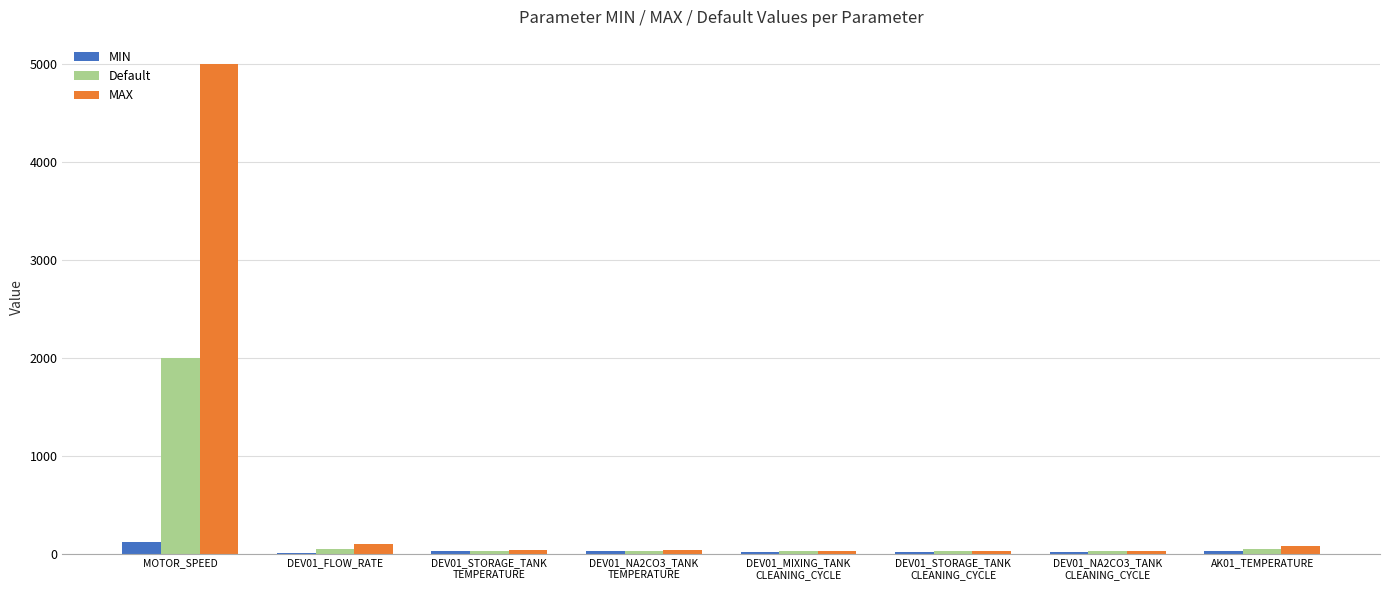

How many groups of bars are there?

8